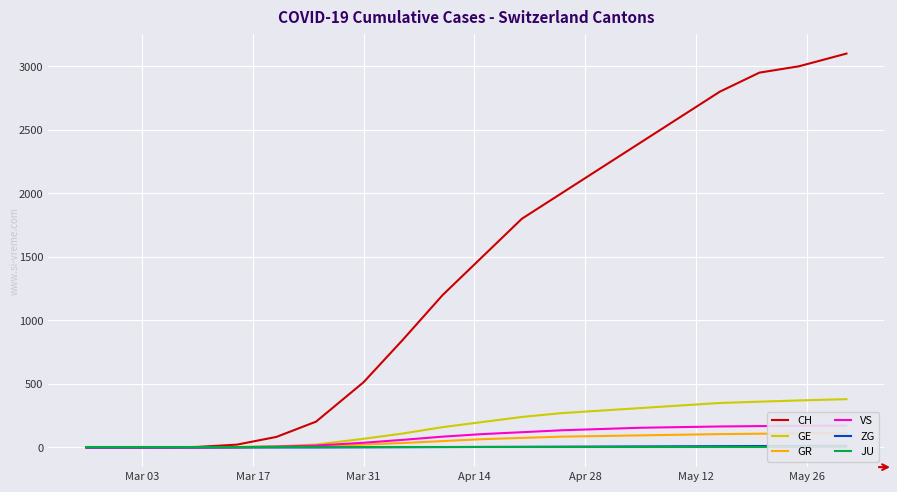

Which label corresponds to the smallest value in the chart?

Mar 03